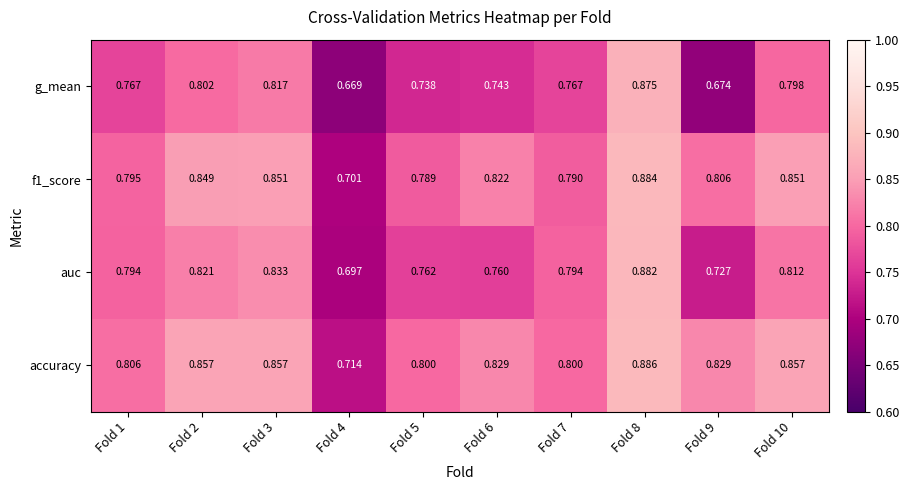

What is the total value across all series at Fold 1?

3.2